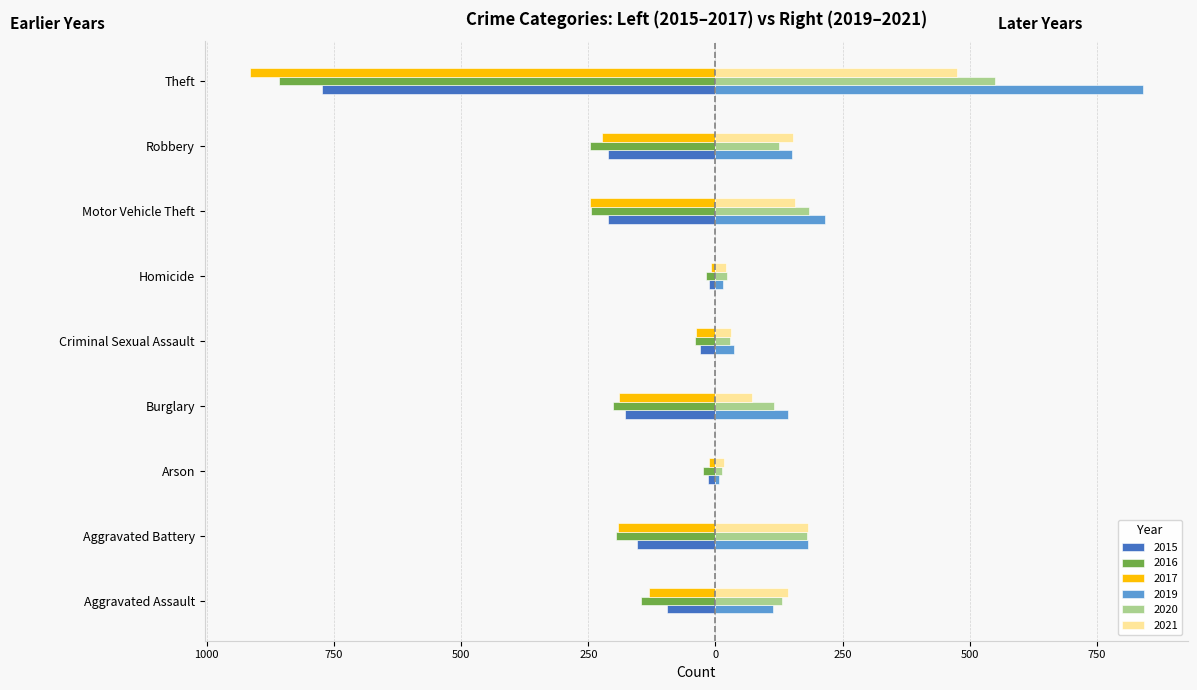

What are all the series names shown in the legend?

2015, 2016, 2017, 2019, 2020, 2021